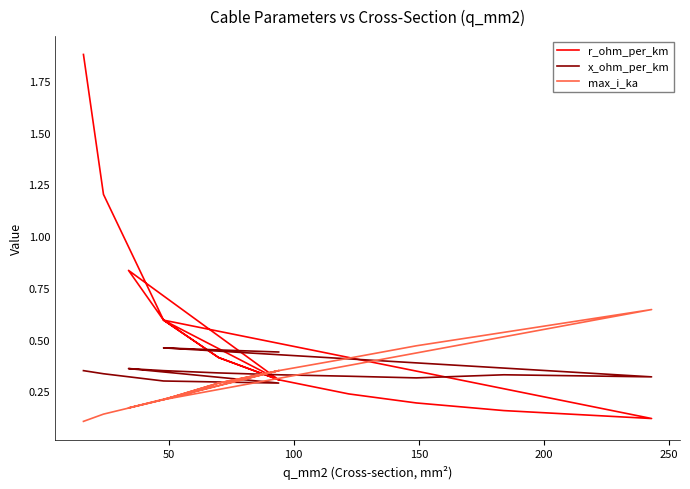

Is this an area chart (filled region under the line)?

No